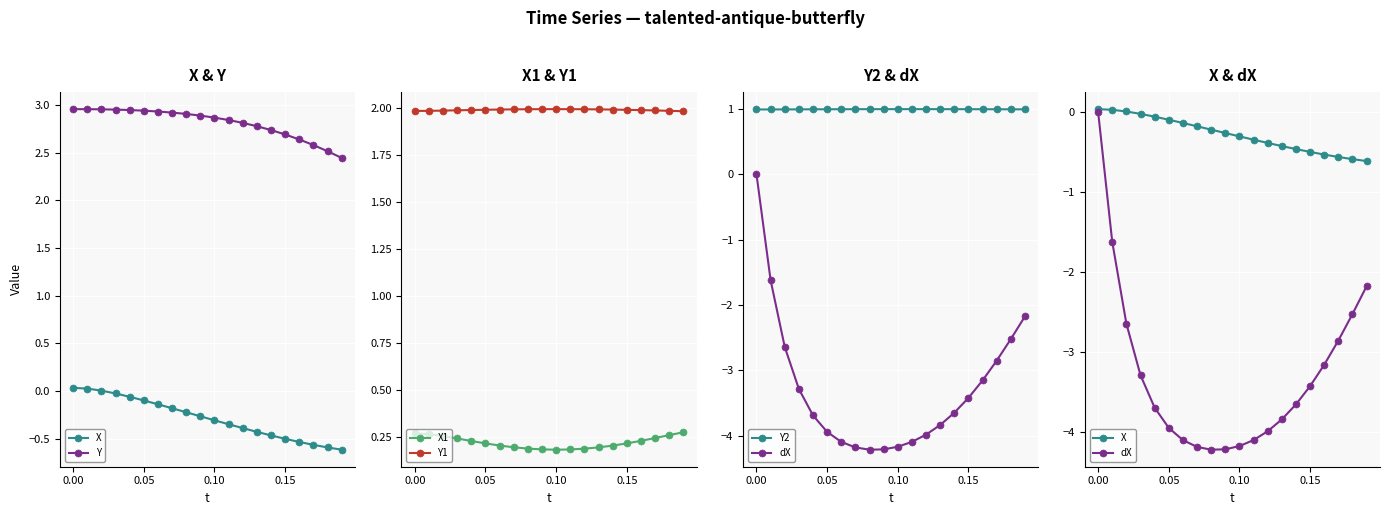

Reading right to left, list all the values displayed in this chart.

X: -0.6	-0.6	-0.6	-0.5	-0.5	-0.5	-0.4	-0.4	-0.3	-0.3	-0.3	-0.2	-0.2	-0.1	-0.1	-0.1	-0.0	0.0	0.0	0.0
Y: 2.4	2.5	2.6	2.6	2.7	2.7	2.8	2.8	2.8	2.9	2.9	2.9	2.9	2.9	2.9	2.9	2.9	3.0	3.0	3.0
X1: 0.3	0.3	0.2	0.2	0.2	0.2	0.2	0.2	0.2	0.2	0.2	0.2	0.2	0.2	0.2	0.2	0.2	0.3	0.3	0.3
Y1: 2.0	2.0	2.0	2.0	2.0	2.0	2.0	2.0	2.0	2.0	2.0	2.0	2.0	2.0	2.0	2.0	2.0	2.0	2.0	2.0
Y2: 1.0	1.0	1.0	1.0	1.0	1.0	1.0	1.0	1.0	1.0	1.0	1.0	1.0	1.0	1.0	1.0	1.0	1.0	1.0	1.0
dX: -2.2	-2.5	-2.9	-3.2	-3.4	-3.7	-3.8	-4.0	-4.1	-4.2	-4.2	-4.2	-4.2	-4.1	-3.9	-3.7	-3.3	-2.6	-1.6	0.0